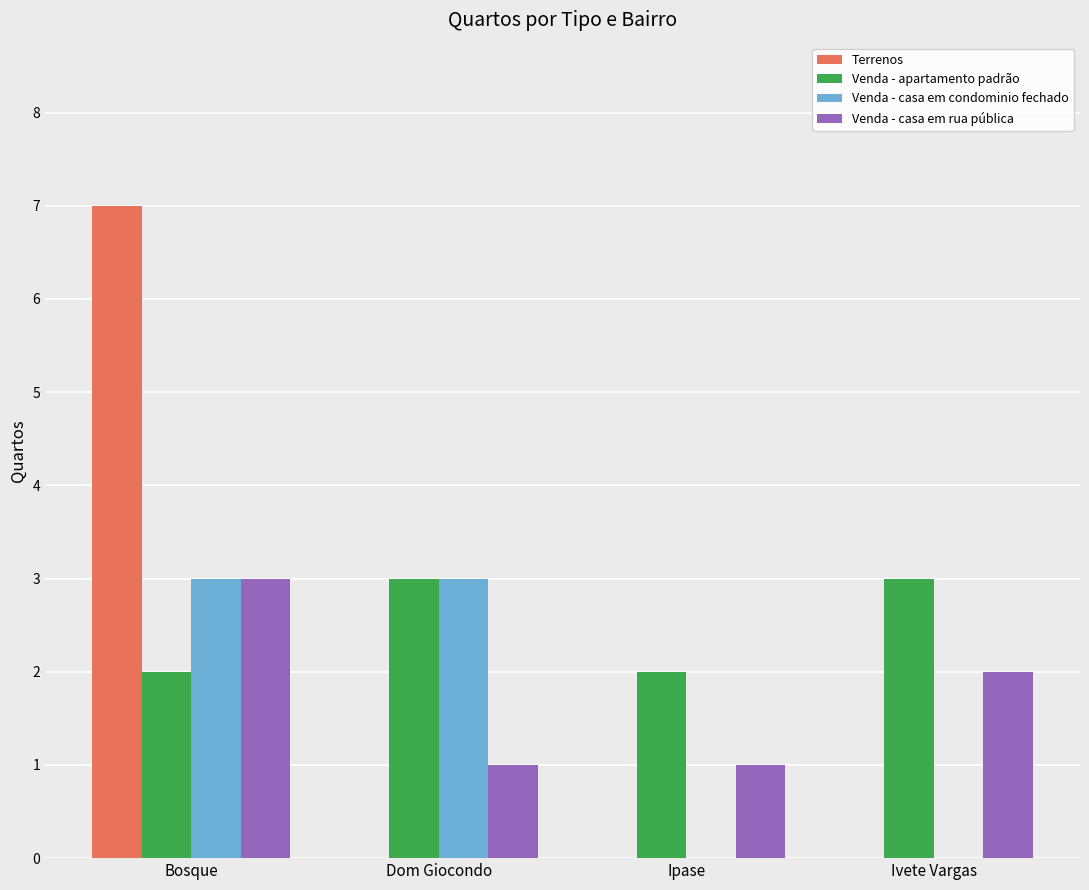

Which series has the largest total across all categories?

Venda - apartamento padrão